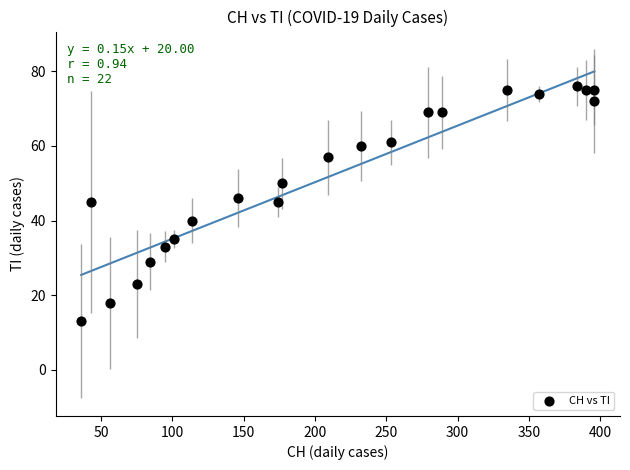

What is the range of X values (max minus min)?

360